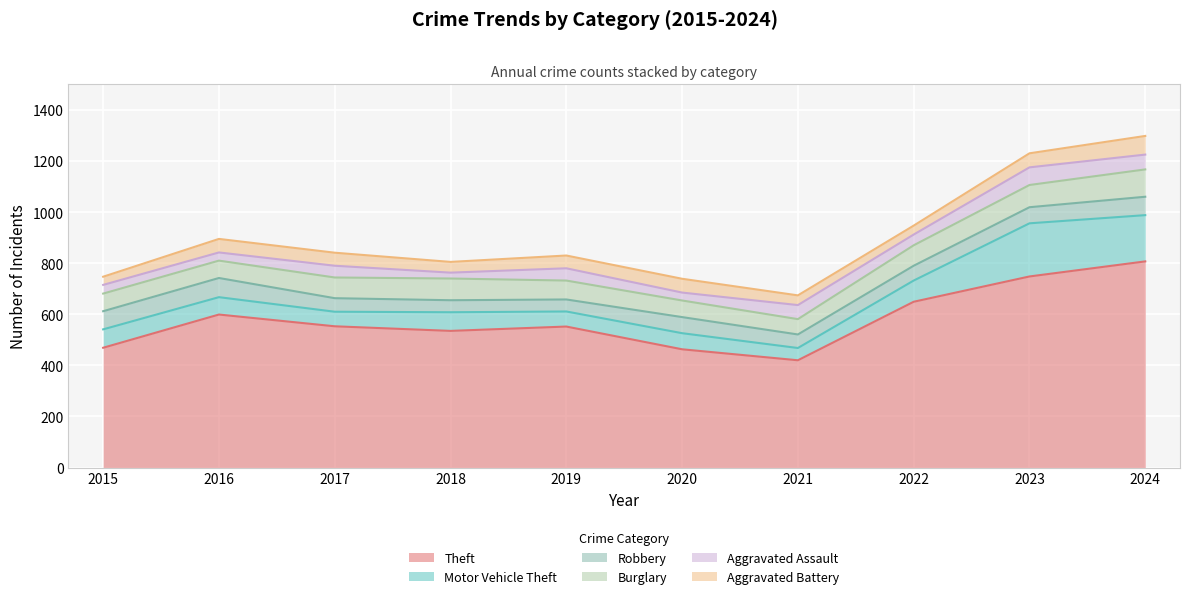

What is the total value across all series at 2018?

805